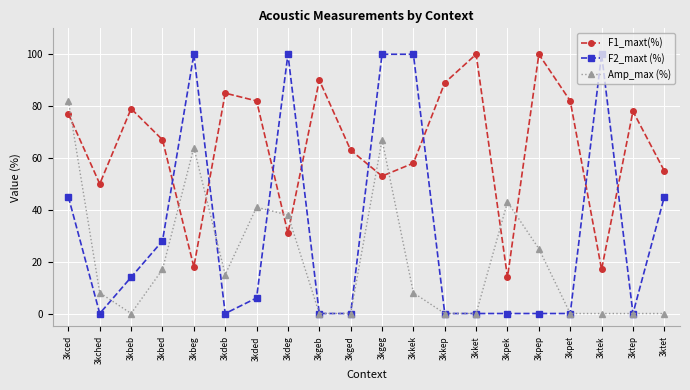

What is the difference between the Amp_max (%) values at 3kgeb and 3kdeb?

15